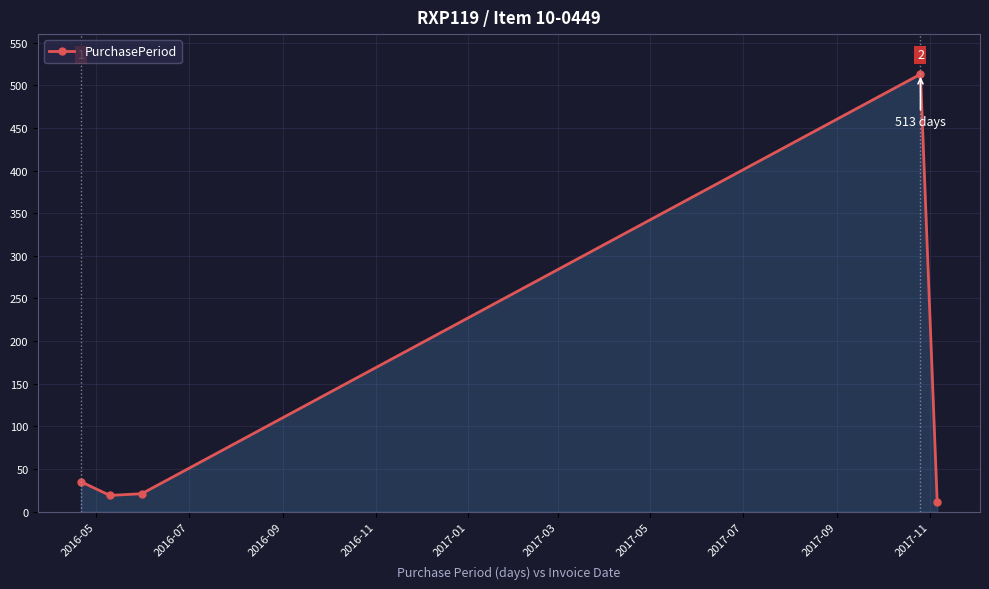

What is the greatest value displayed?

513